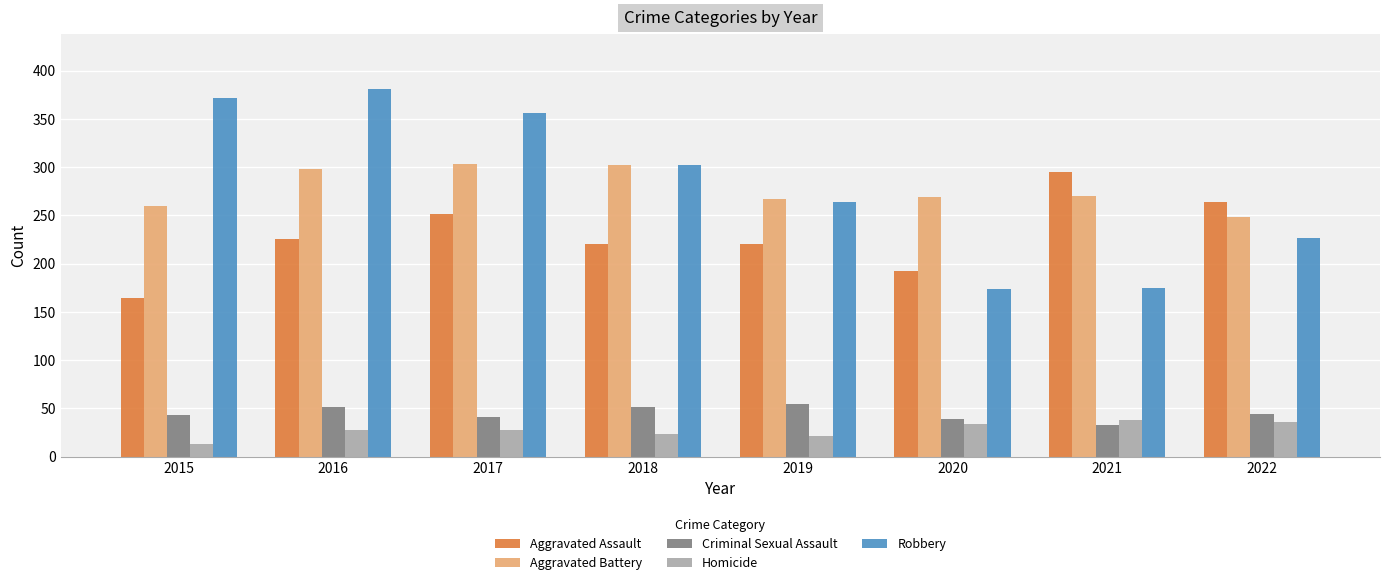

True or false: Aggravated Assault has a value of 295 at 2021.

True